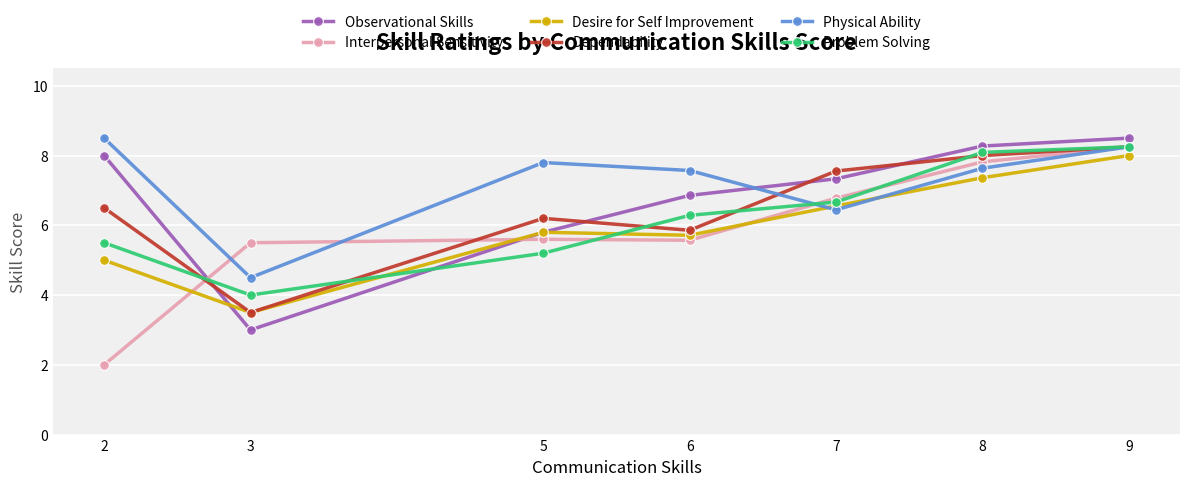

What is the total value across all series at 8?

47.2